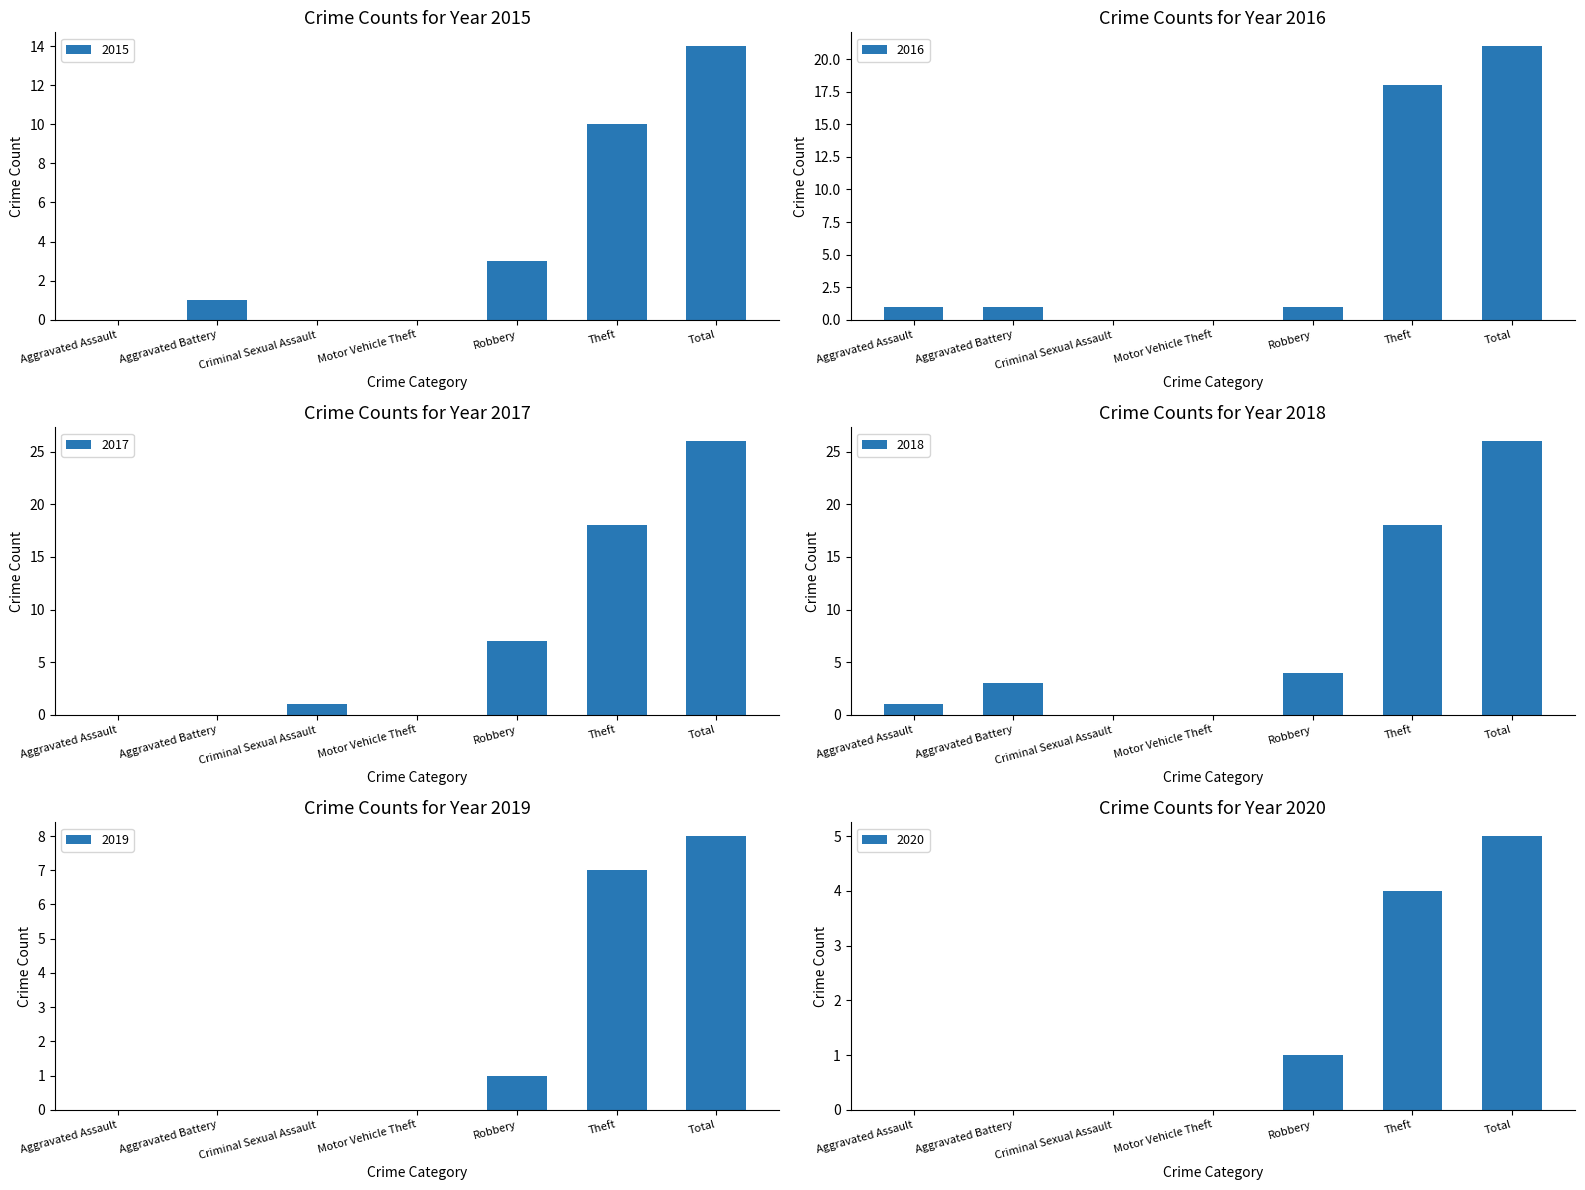

Rank the categories by 2015 value from highest to lowest.

Total, Theft, Robbery, Aggravated Battery, Aggravated Assault, Criminal Sexual Assault, Motor Vehicle Theft